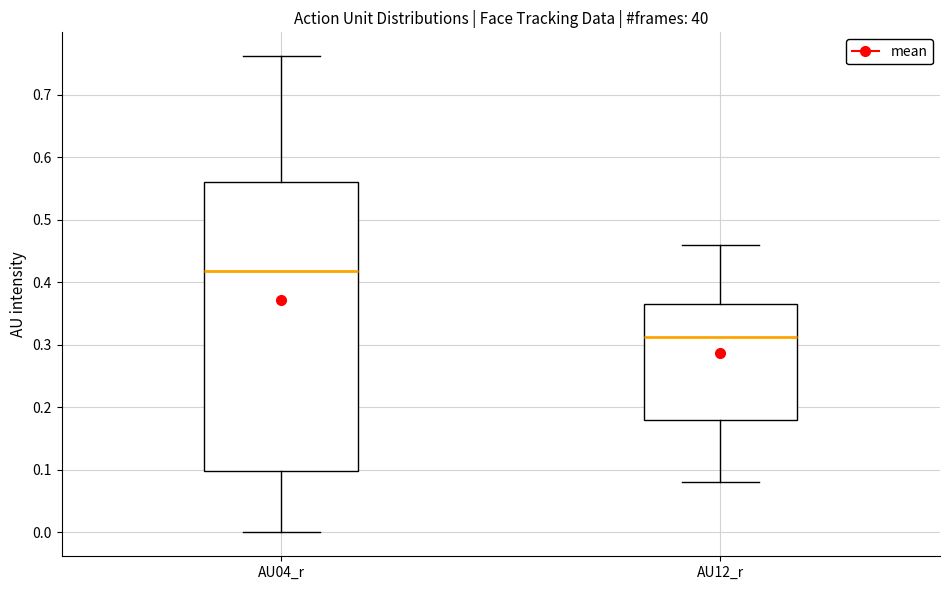

Which box's median line is the highest?

AU04_r